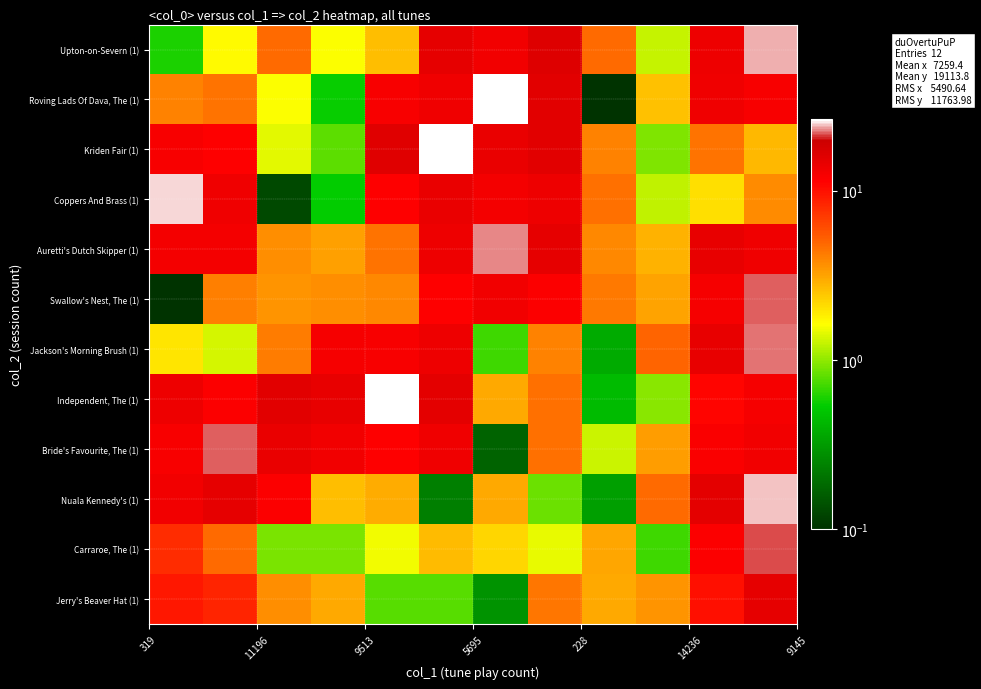

What is the greatest value displayed?

26.3